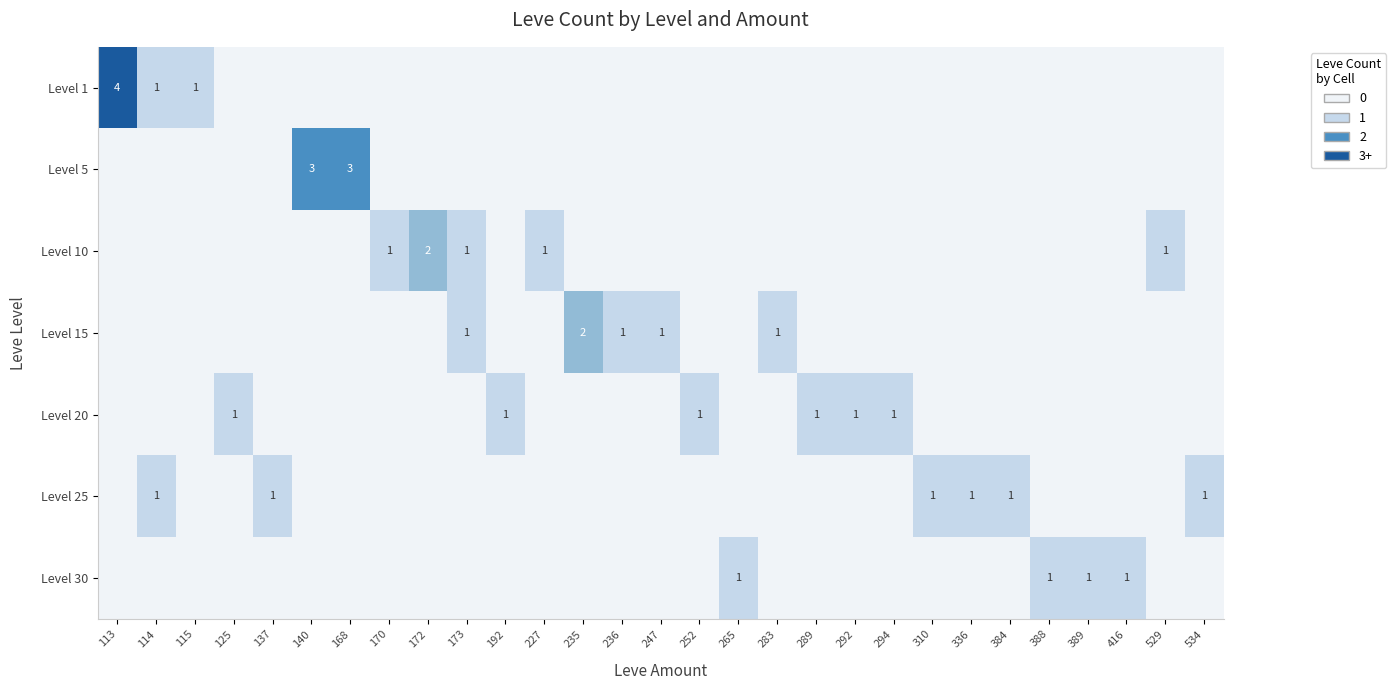

The Level 25 series shows 1 at 310. True or false?

True